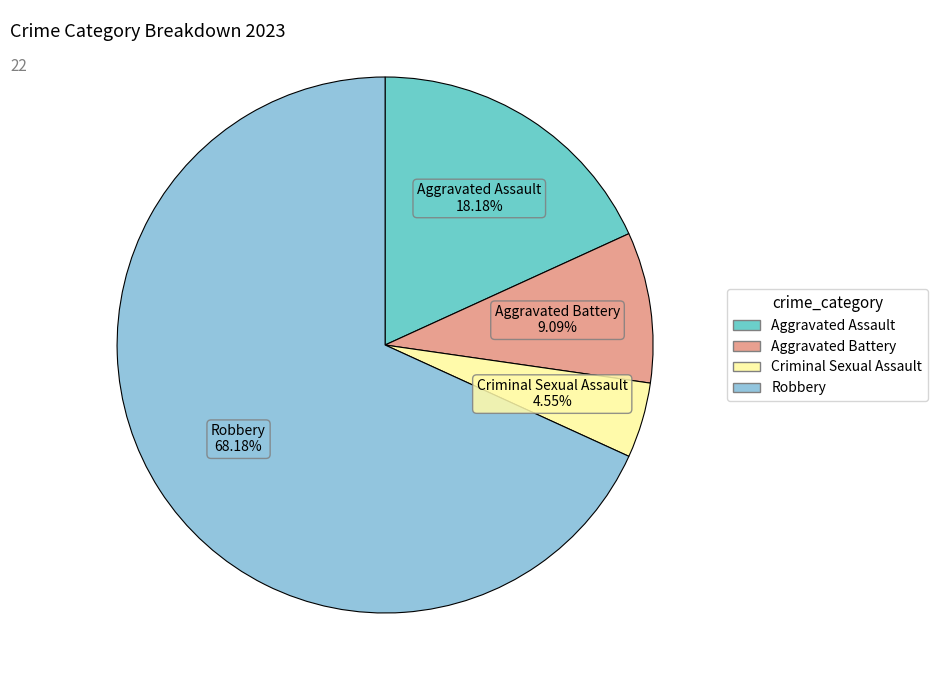

How many segments does this pie chart have?

4